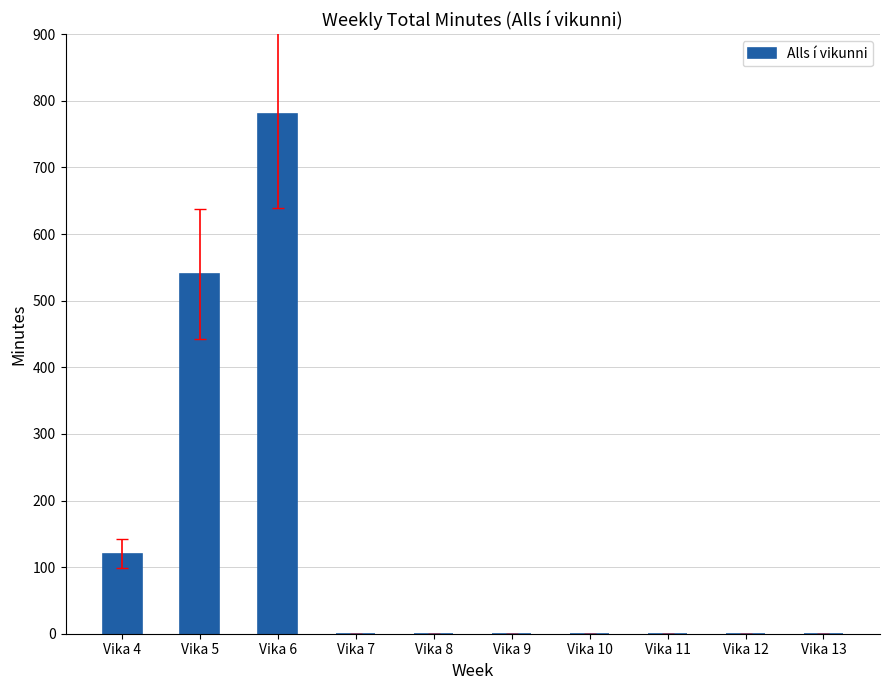

At which label is the value closest to 390?

Vika 5